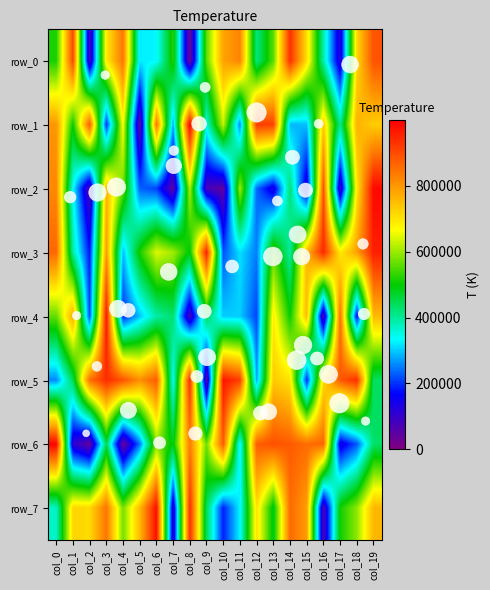

Rank the series by their maximum value, from highest to lowest.

row_1, row_6, row_2, row_7, row_5, row_4, row_3, row_0